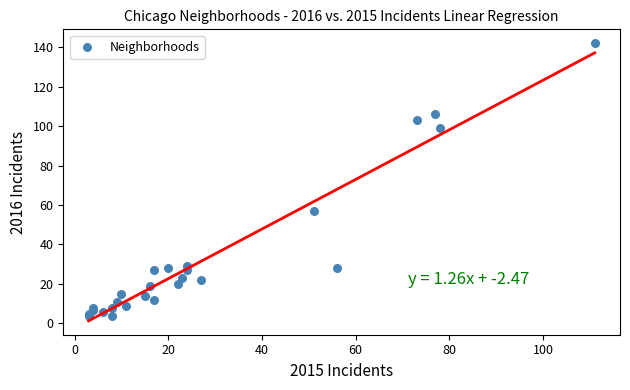

What Y value in the scatter plot is closest to 73?

57